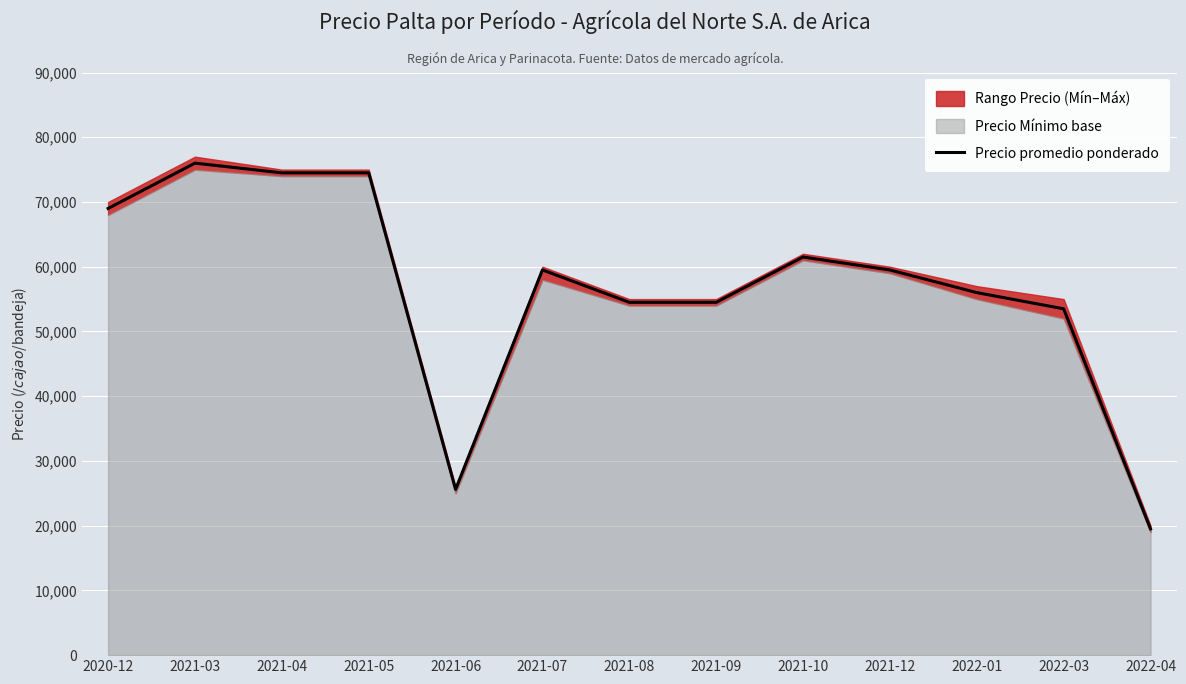

Rank the categories by value from lowest to highest.

2022-04, 2021-06, 2022-03, 2021-08, 2021-09, 2022-01, 2021-07, 2021-12, 2021-10, 2020-12, 2021-04, 2021-05, 2021-03